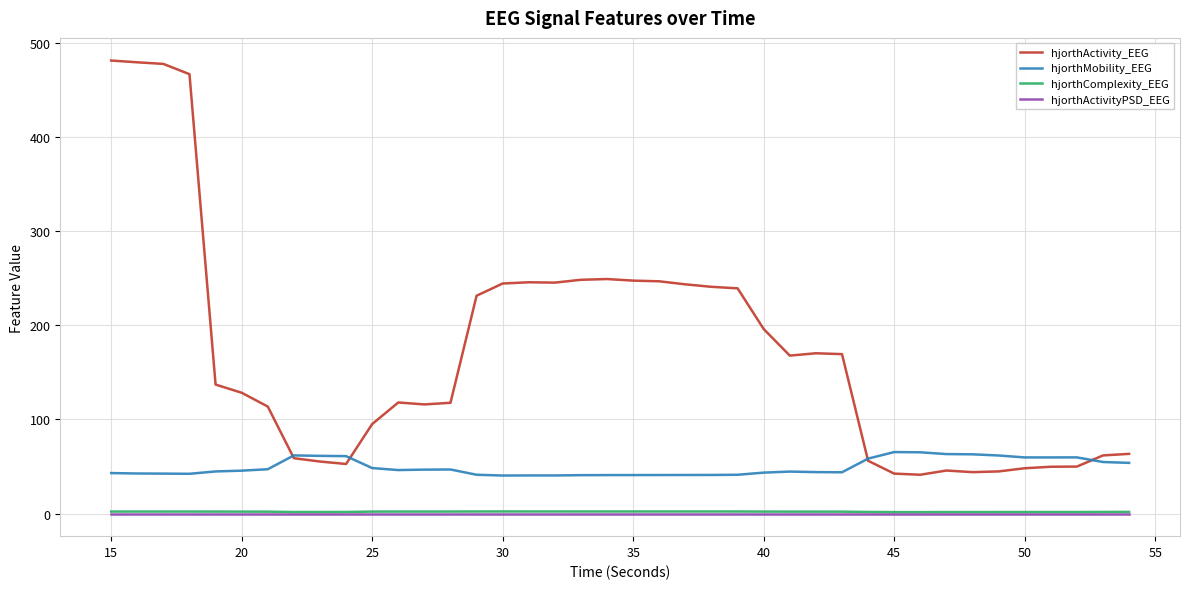

How many categories are shown in the chart?

40